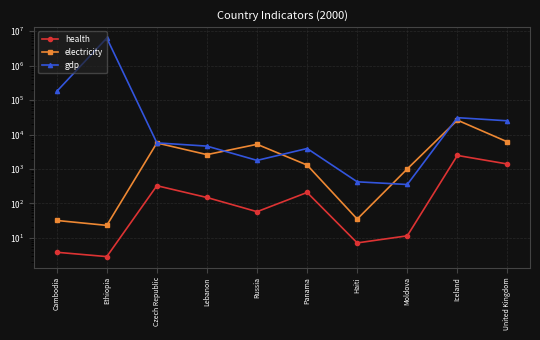

What is the sum of the health values at Lebanon and Russia?

205.8